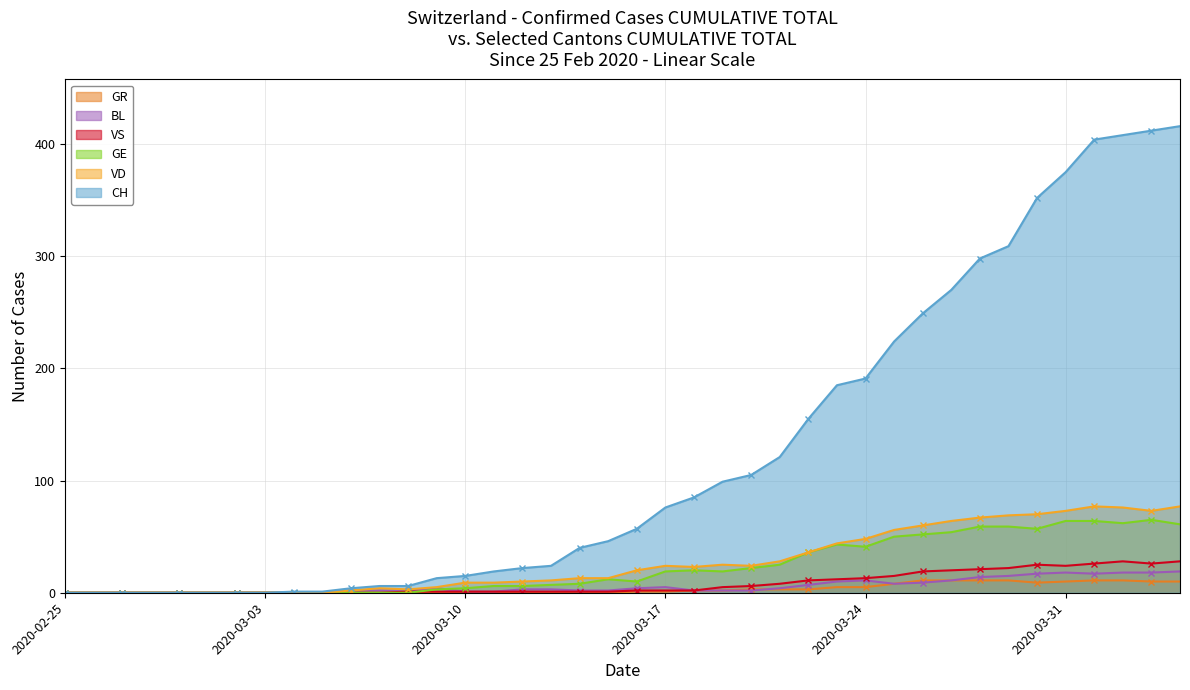

In GR, how many points are lower than both neighbors (excluding endpoints)?

2